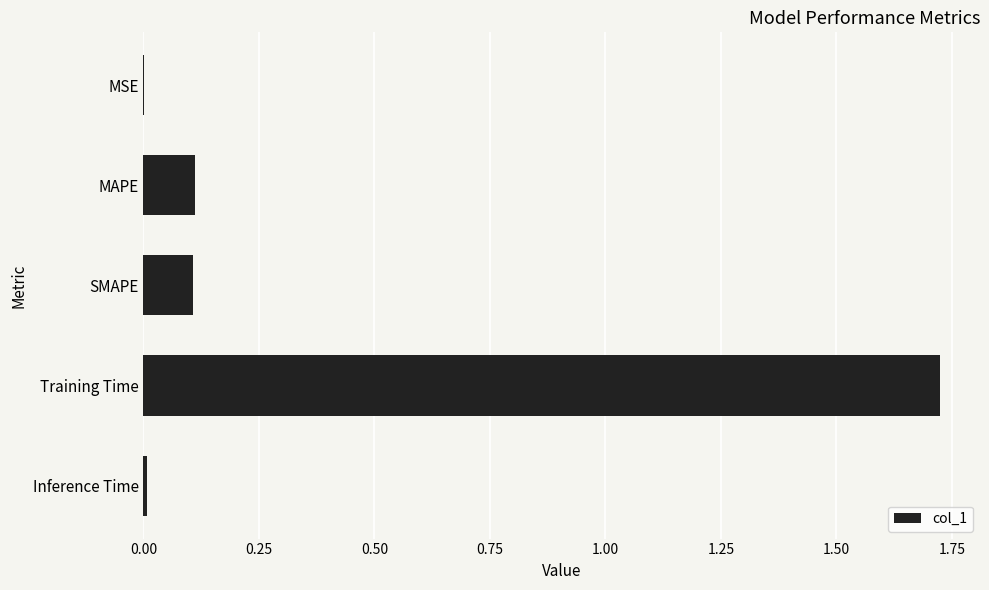

The chart shows a value of 0.1 at MAPE. True or false?

True